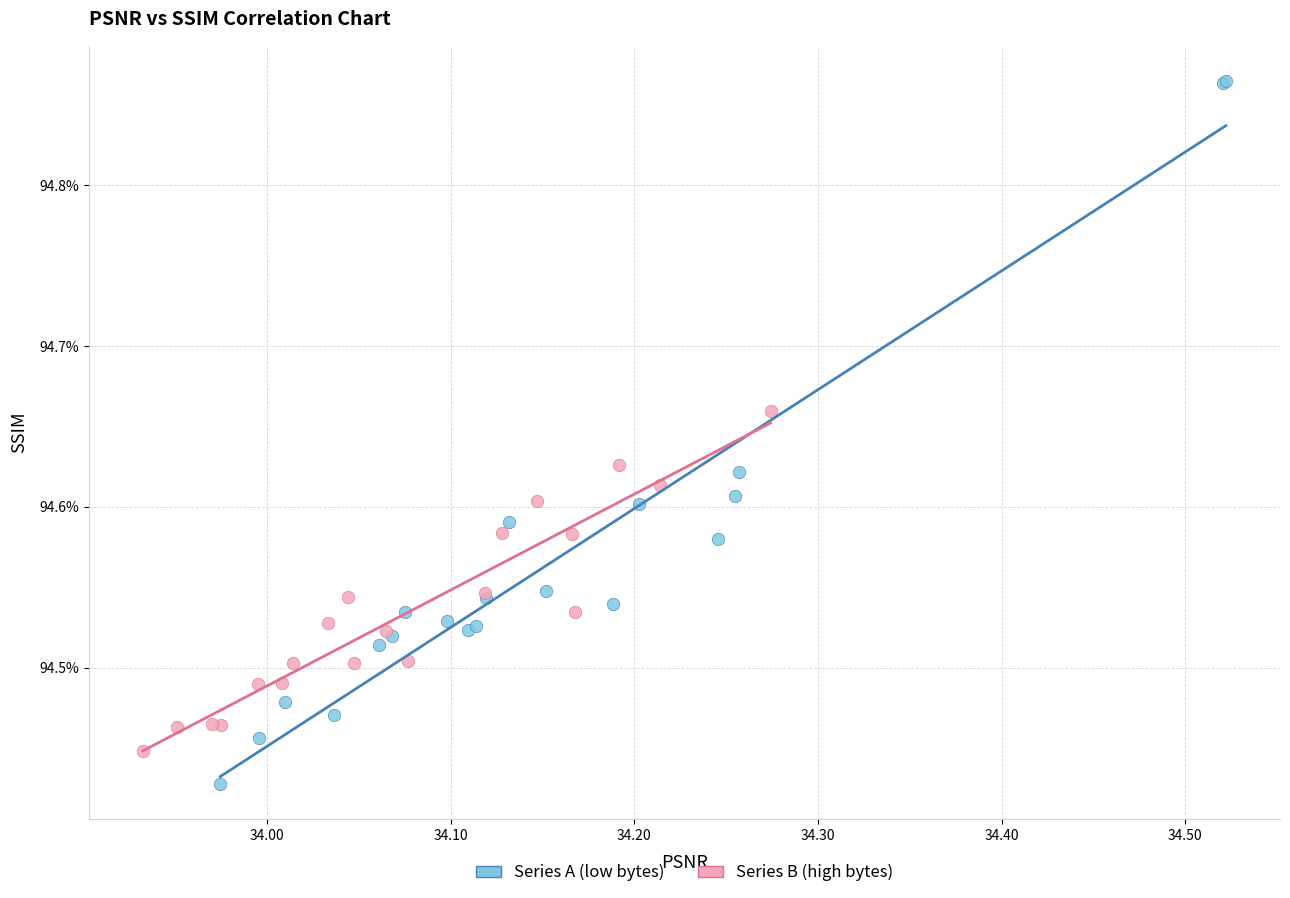

Which series contains the lowest Y value?

Series A (low bytes)